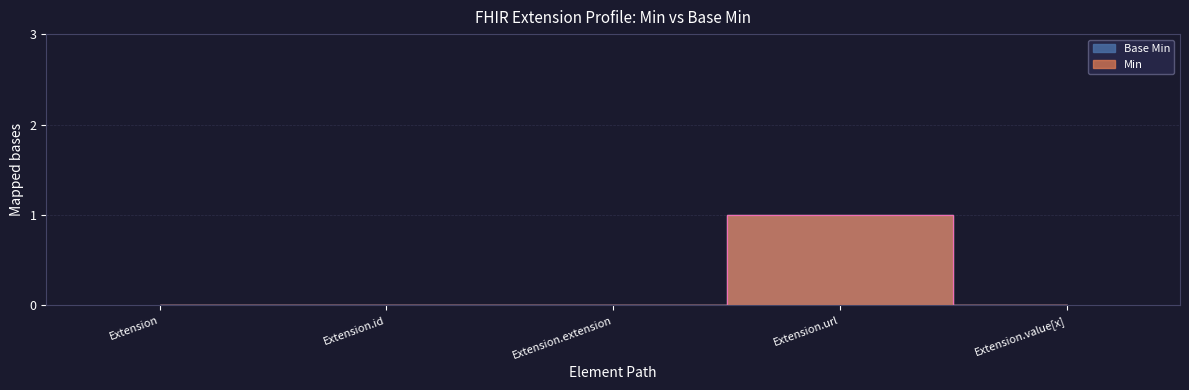

Where is Base Min nearest to the value 0?

Extension